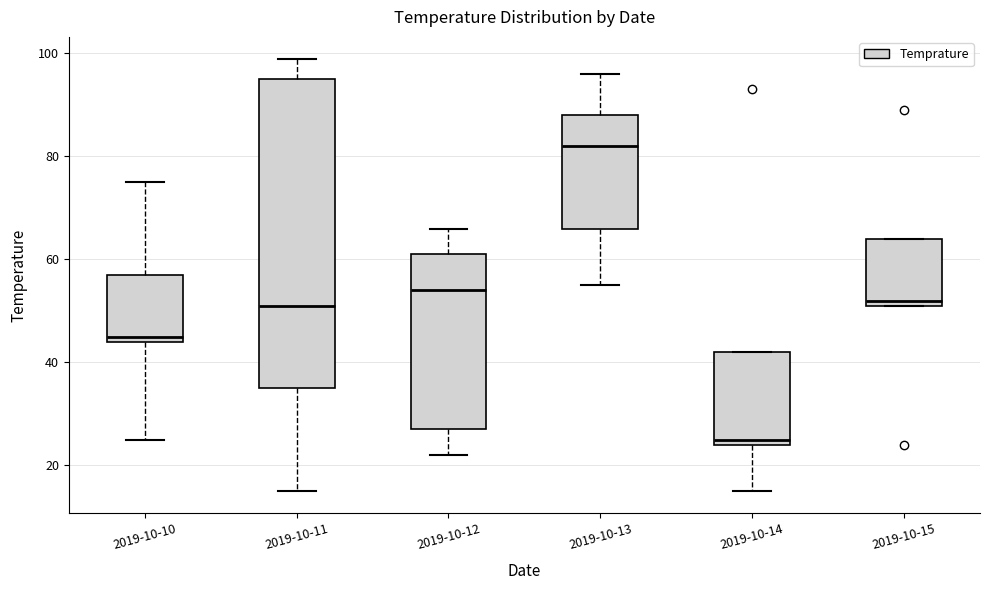

Where is the lower edge of the box for 2019-10-11 on the y-axis? The values are not printed on the chart, so give them approximately, as read against the axis.

36